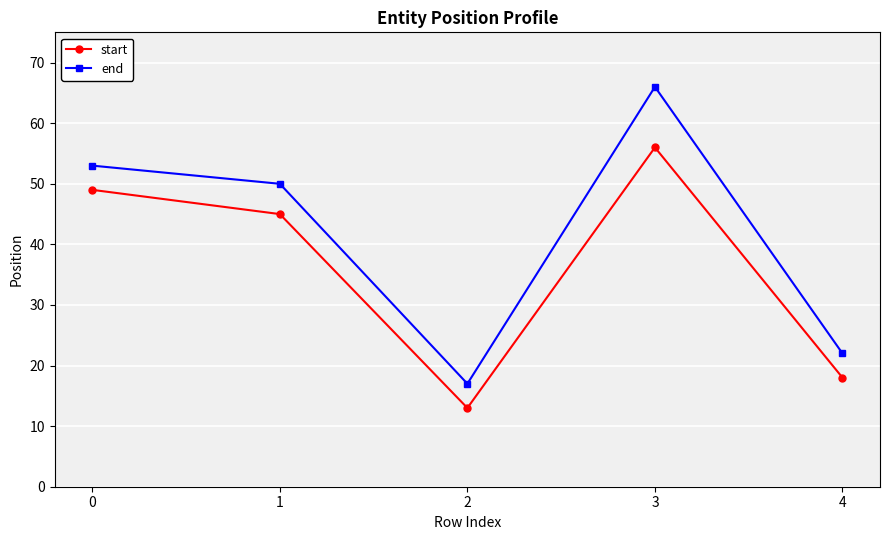

What is the sum of all end values?

208